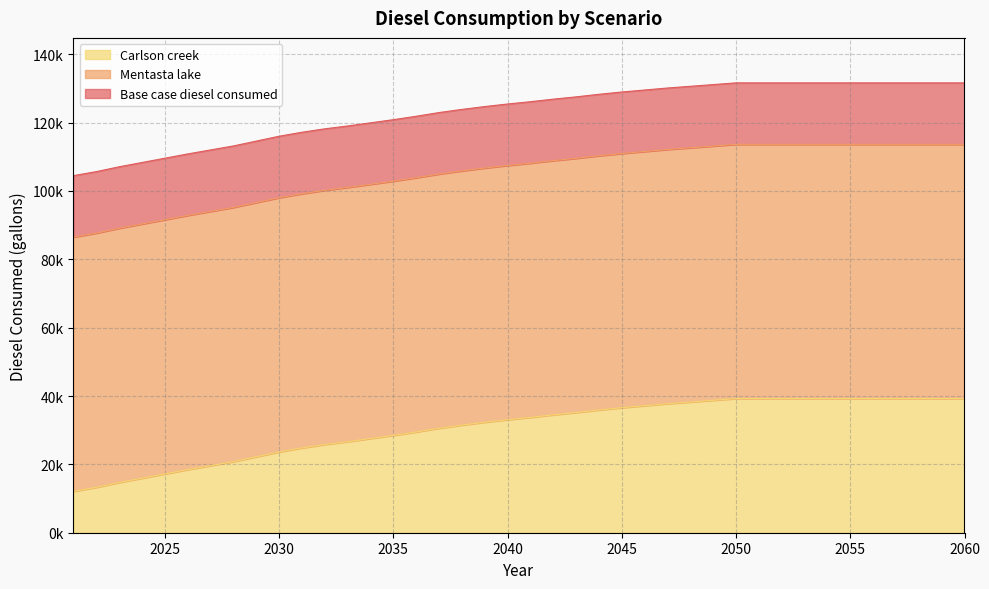

True or false: Carlson creek and Base case diesel consumed cross at least once.

False